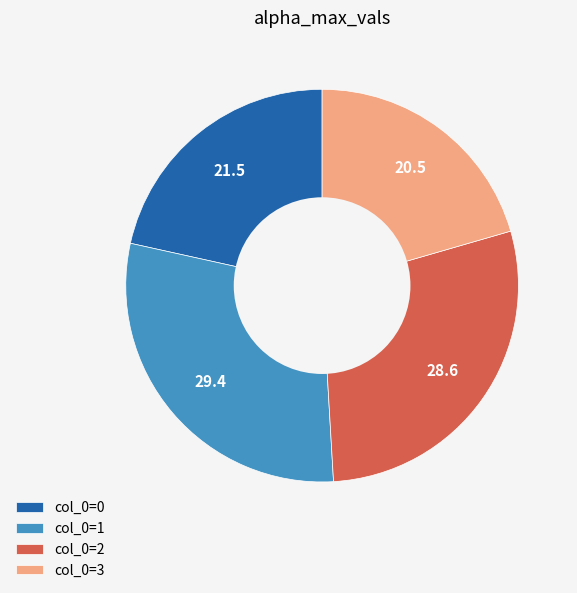

Count the number of slices in the pie.

4